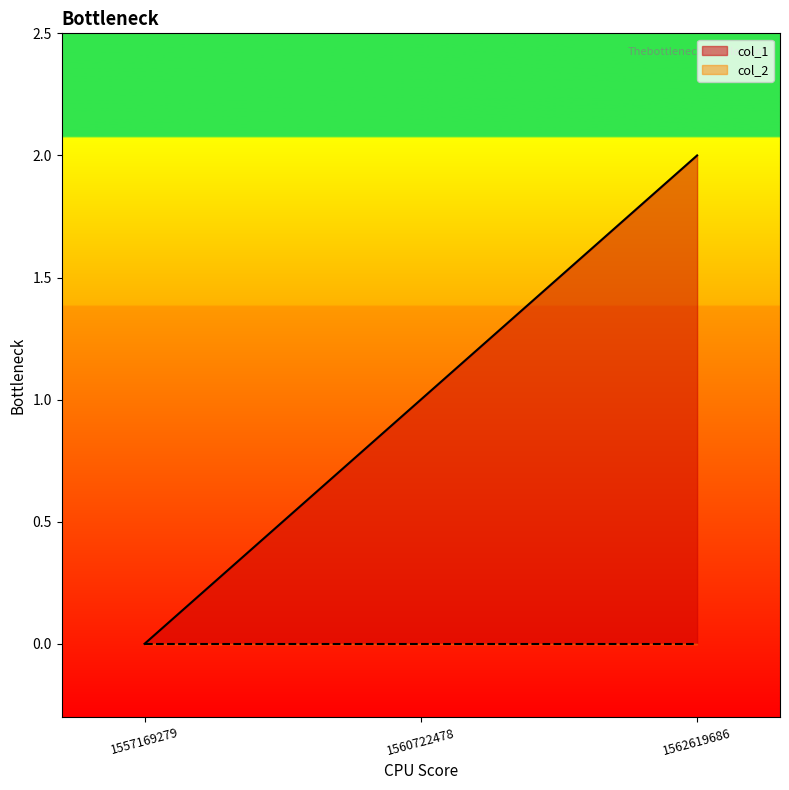

Rank the categories by value from highest to lowest.

1562619686, 1560722478, 1557169279